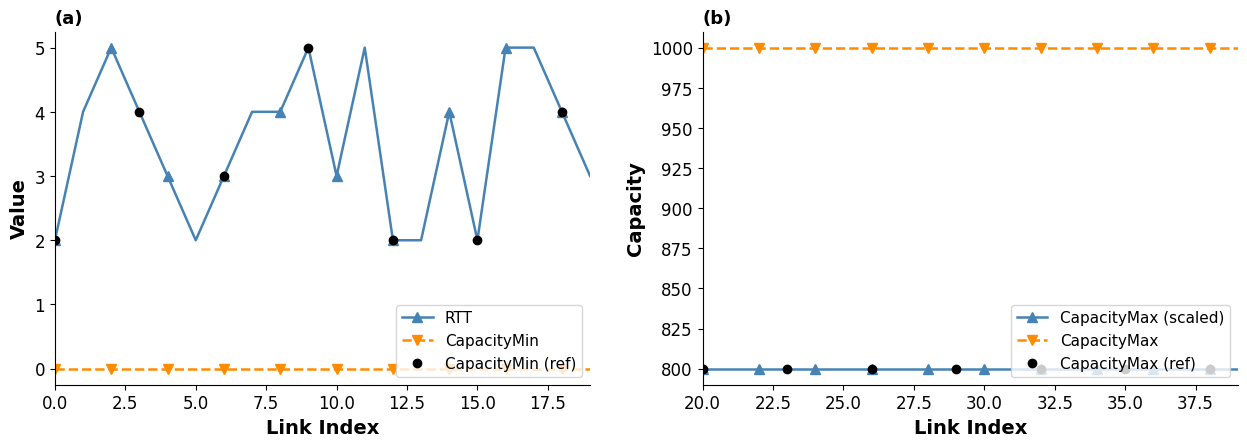

Rank the series at 10.0 from highest to lowest value.

CapacityMax, CapacityMax (scaled), CapacityMax (ref), RTT, CapacityMin (ref), CapacityMin